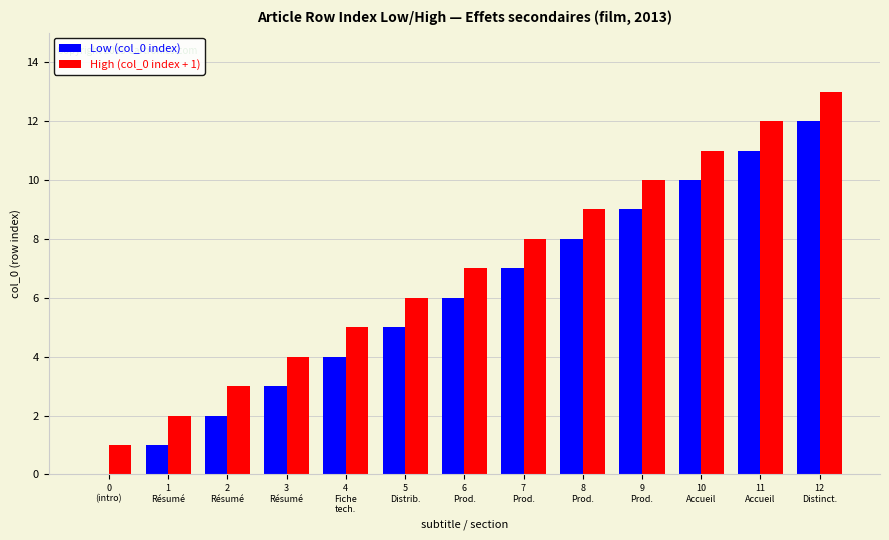

How many data points does each series have?

13